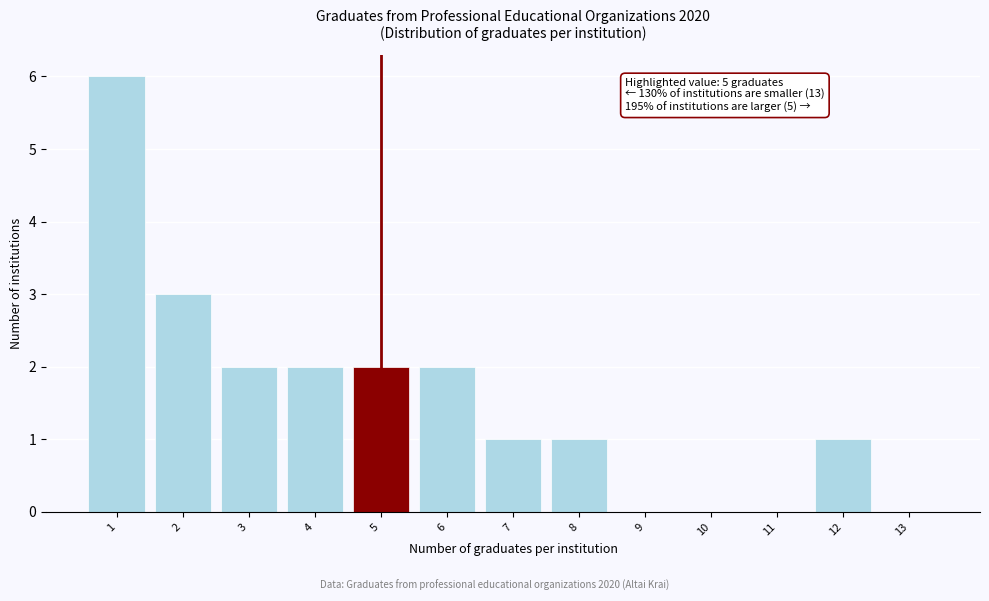

Reading right to left, what are all the values shown in this chart?

13=0	12=1	11=0	10=0	9=0	8=1	7=1	6=2	5=2	4=2	3=2	2=3	1=6